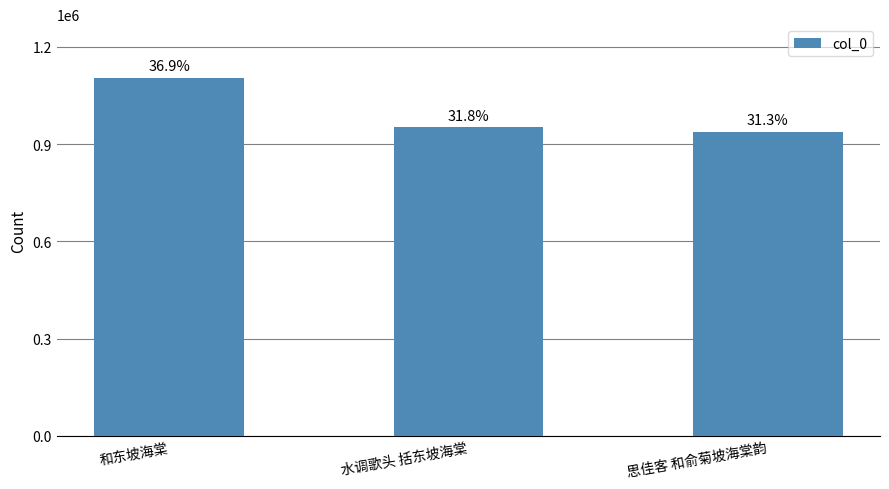

Reading left to right, what are all the values shown in this chart?

和东坡海棠=1104399	水调歌头 括东坡海棠=951538	思佳客 和俞菊坡海棠韵=938612